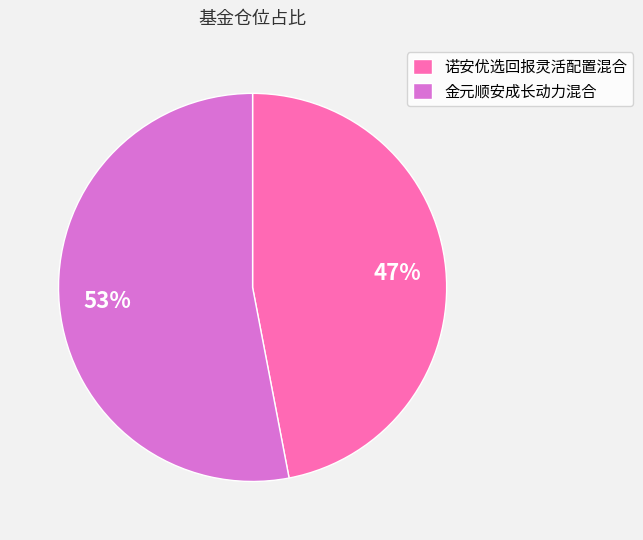

The 金元顺安成长动力混合 slice represents 53% of the pie. True or false?

True